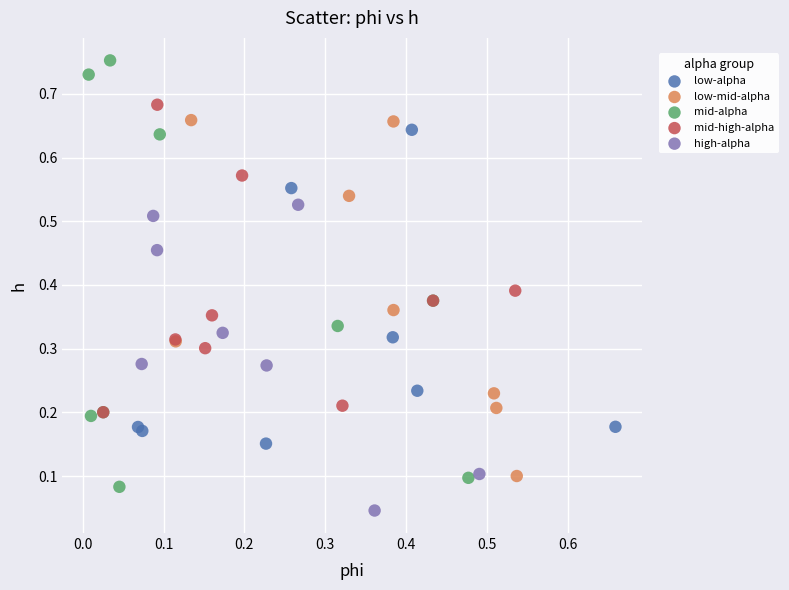

Which series contains the highest Y value?

mid-alpha